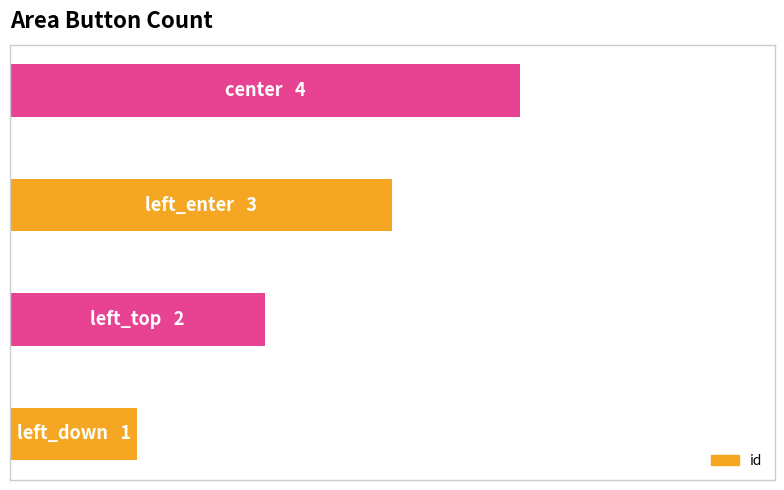

Are the bars horizontal?

Yes